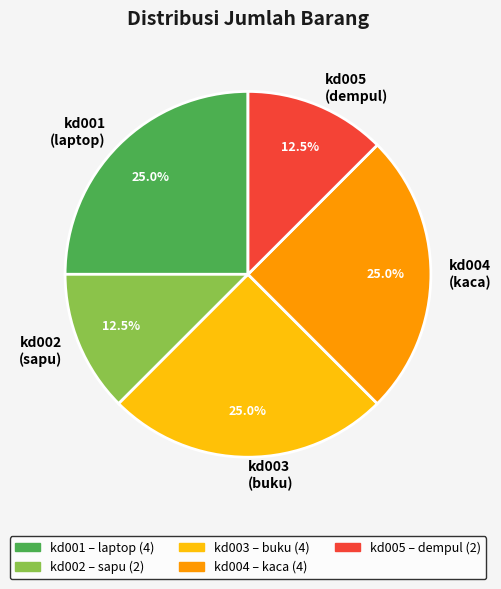

Is there any slice that represents more than half of the pie?

No